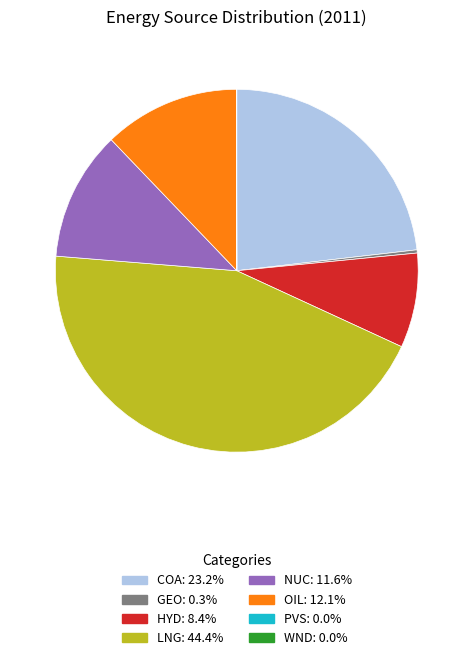

What is the largest slice in the pie chart?

LNG